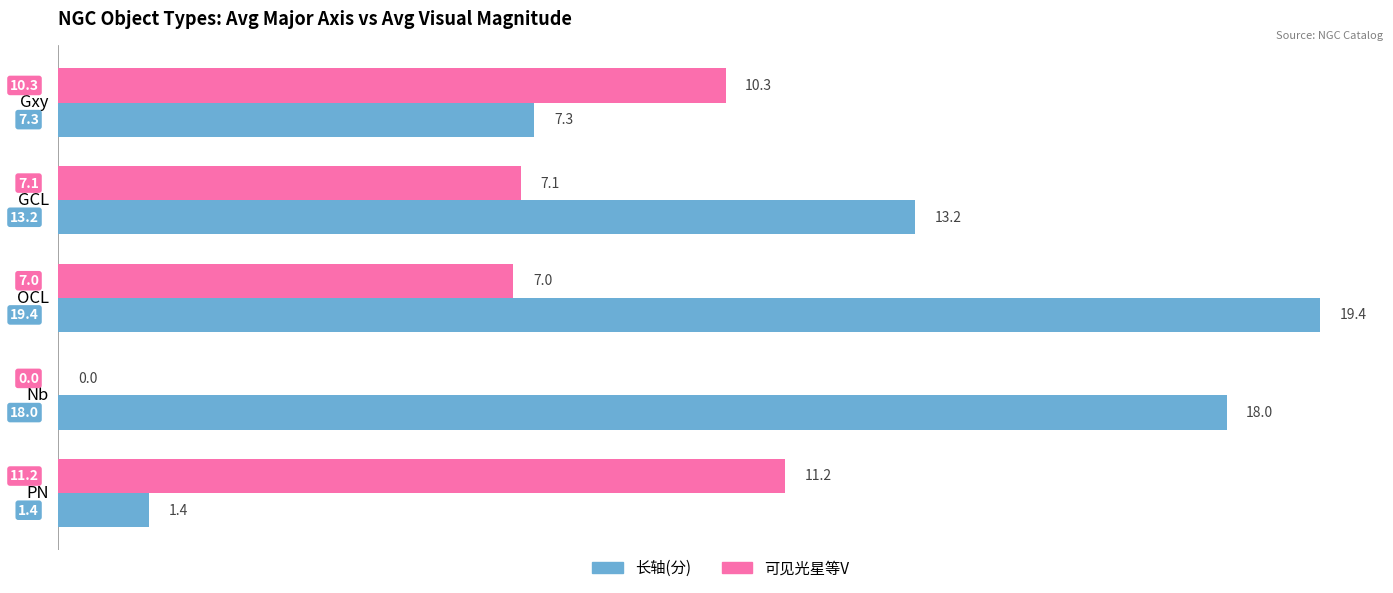

The value of 可见光星等V at Nb is 5.5. True or false?

False